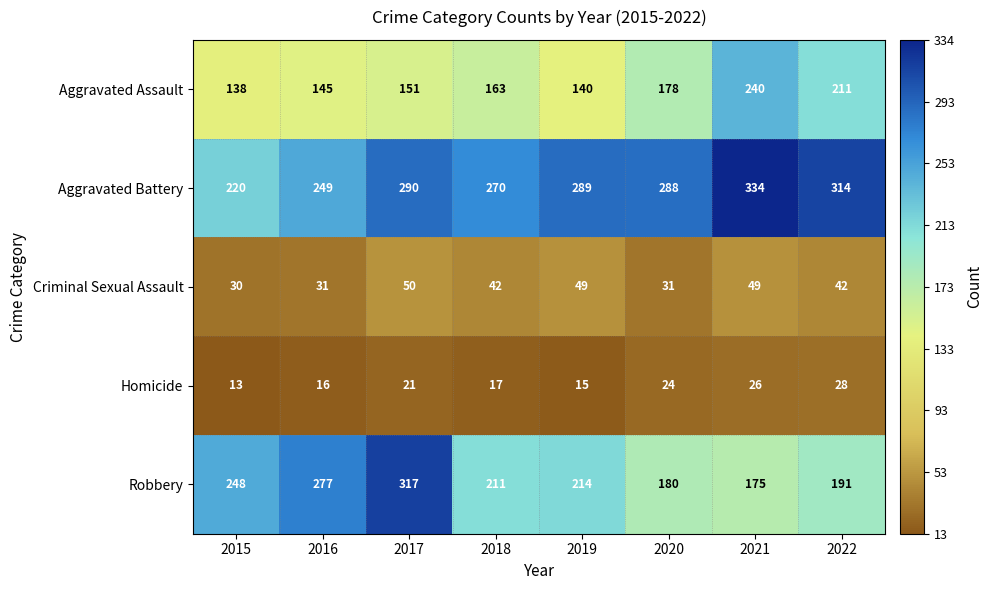

The value of Aggravated Battery at 2016 is 249. True or false?

True